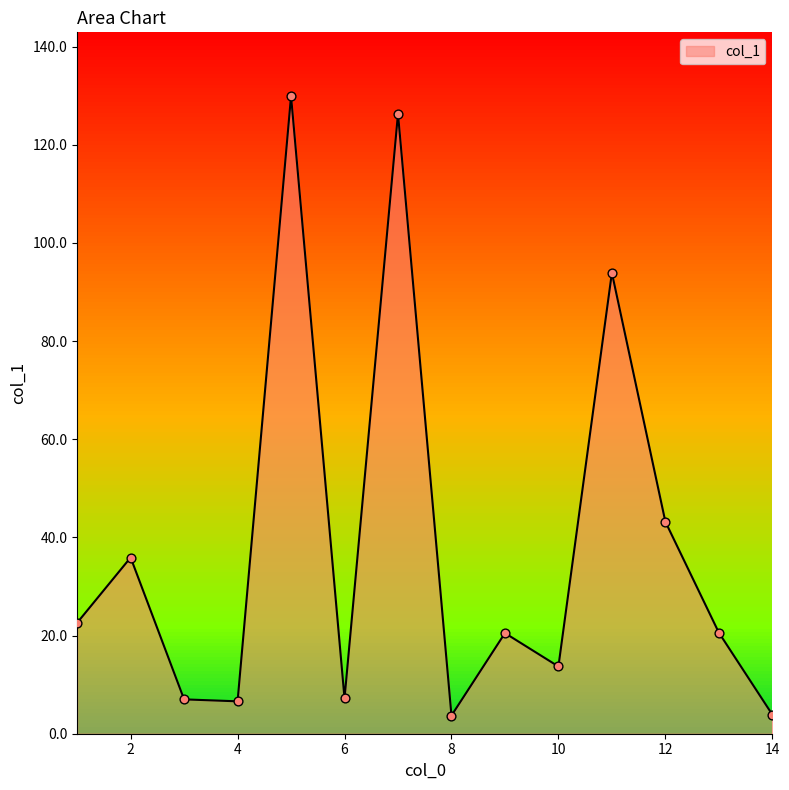

Between 11 and 4, which is larger?

11